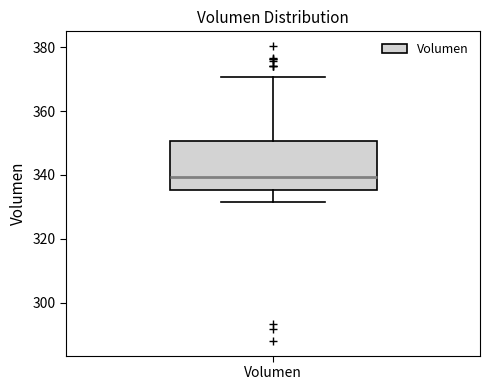

Where does the median line of the box for Volumen sit on the y-axis? The values are not printed on the chart, so give them approximately, as read against the axis.

340